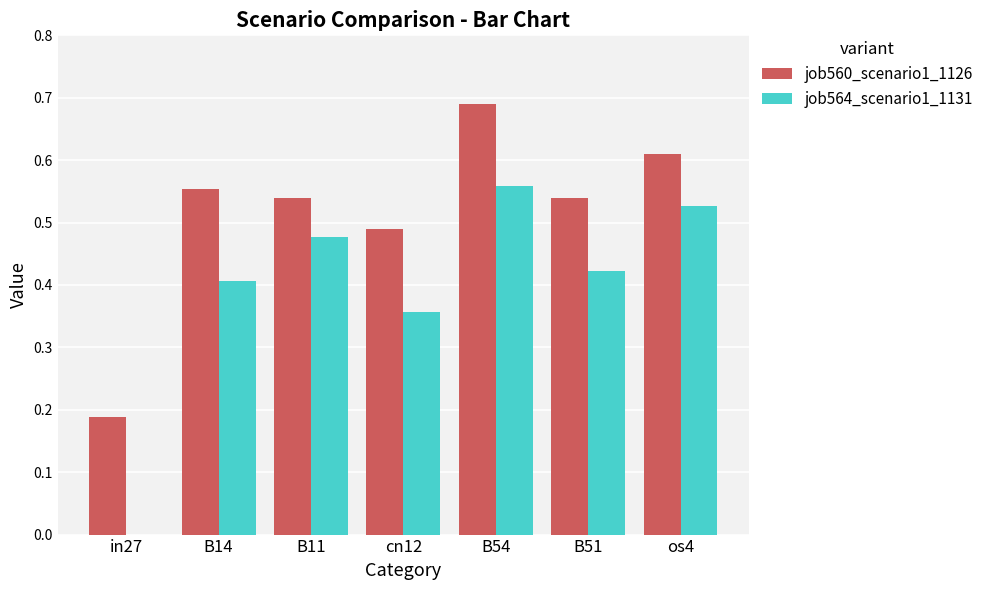

Which series has the widest spread of values?

job564_scenario1_1131